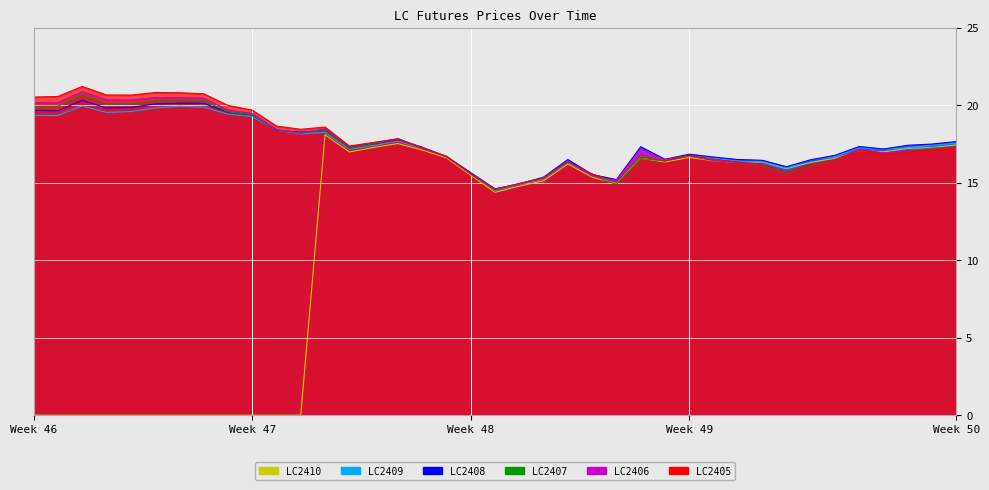

At 2023-12-21, list the series in order from largest to smallest.

LC2408, LC2409, LC2410, LC2406, LC2405, LC2407